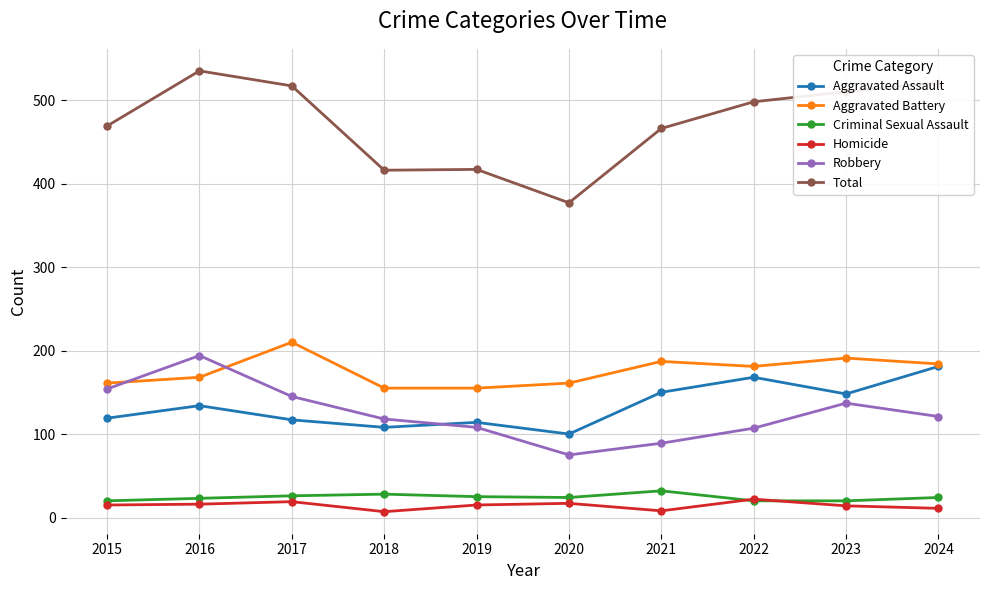

Which label corresponds to the largest value in the chart?

2016